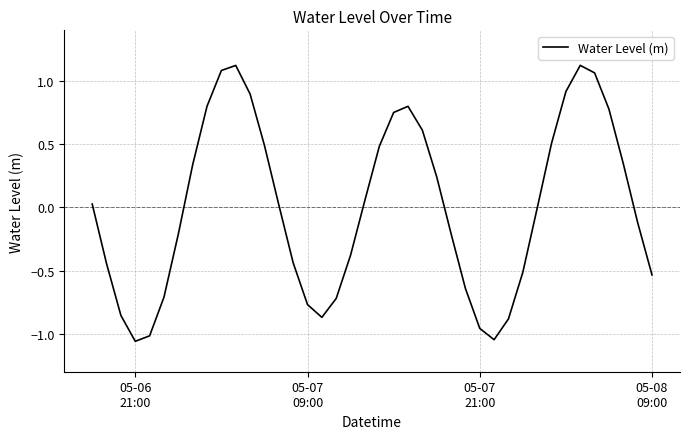

How many interior local valleys (lower than both neighbors) does the data have?

3